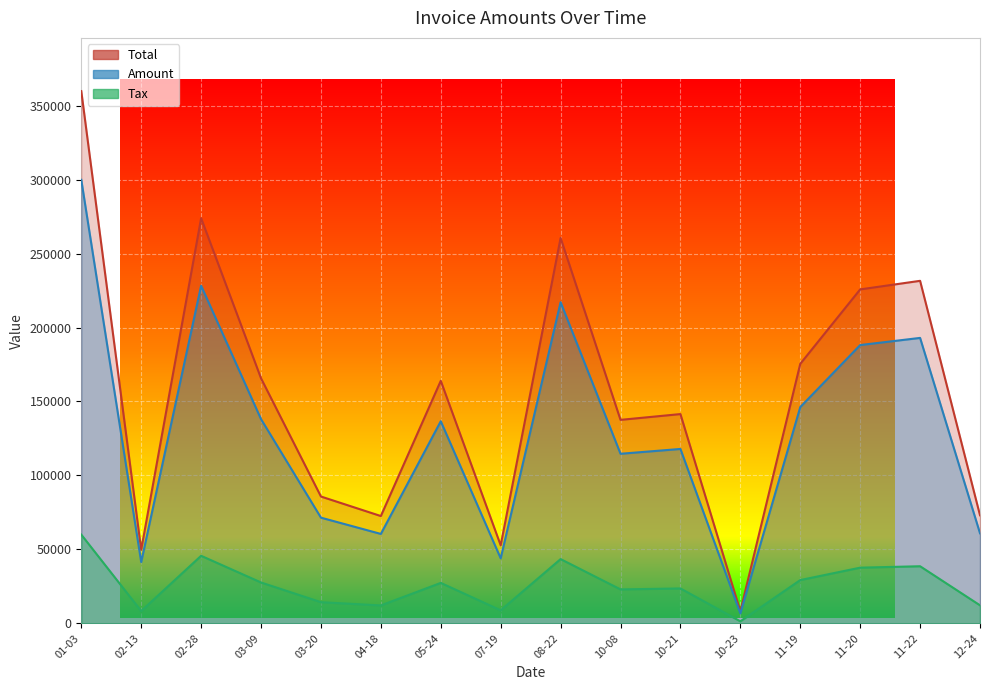

What is the minimum value shown in the chart?

1350.0